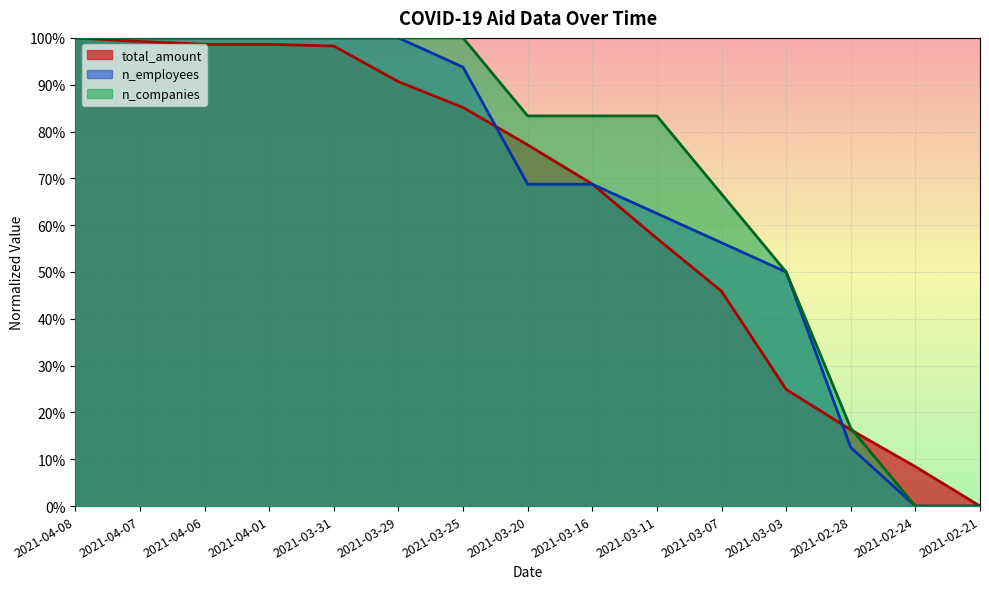

True or false: total_amount has a value of 0.2 at 2021-02-28.

True